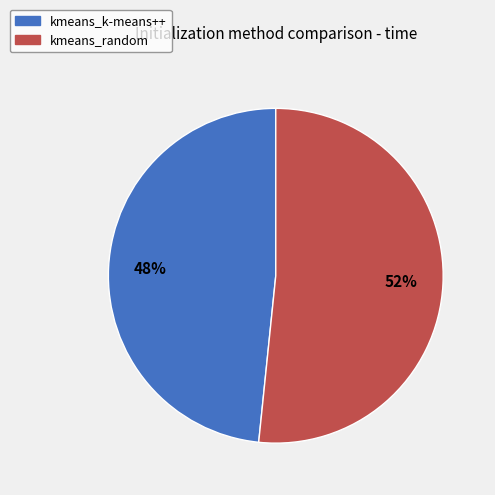

What is the majority slice?

kmeans_random